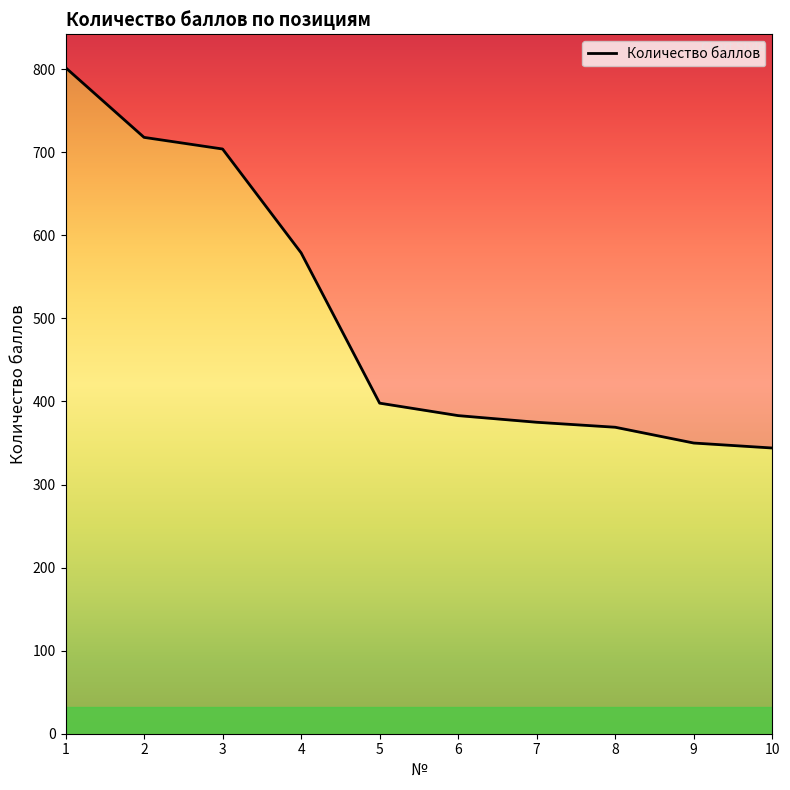

What is the difference between the values at 3 and 6?

321